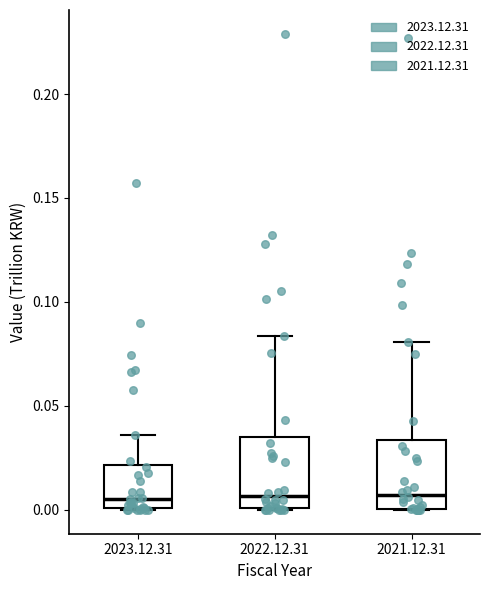

Reading left to right, read every box against the y-axis: the position of its median line, the range the box covers, and the ends of its whiskers. The values are not printed on the chart, so give them approximately, as read against the axis.

2023.12.31: median 0.005, box 0.000 to 0.020, whiskers 0.000 to 0.035
2022.12.31: median 0.005, box 0.000 to 0.035, whiskers 0.000 to 0.085
2021.12.31: median 0.005, box 0.000 to 0.035, whiskers 0.000 to 0.080